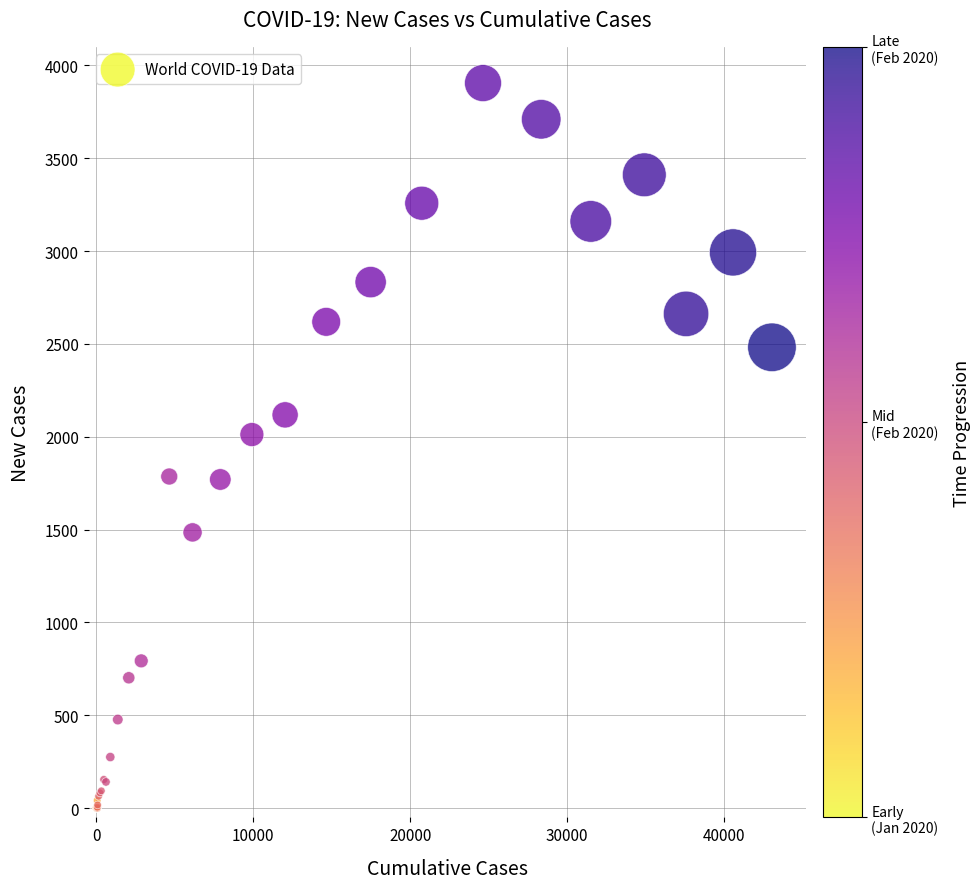

What Y value in the scatter plot is closest to 1952?

2012